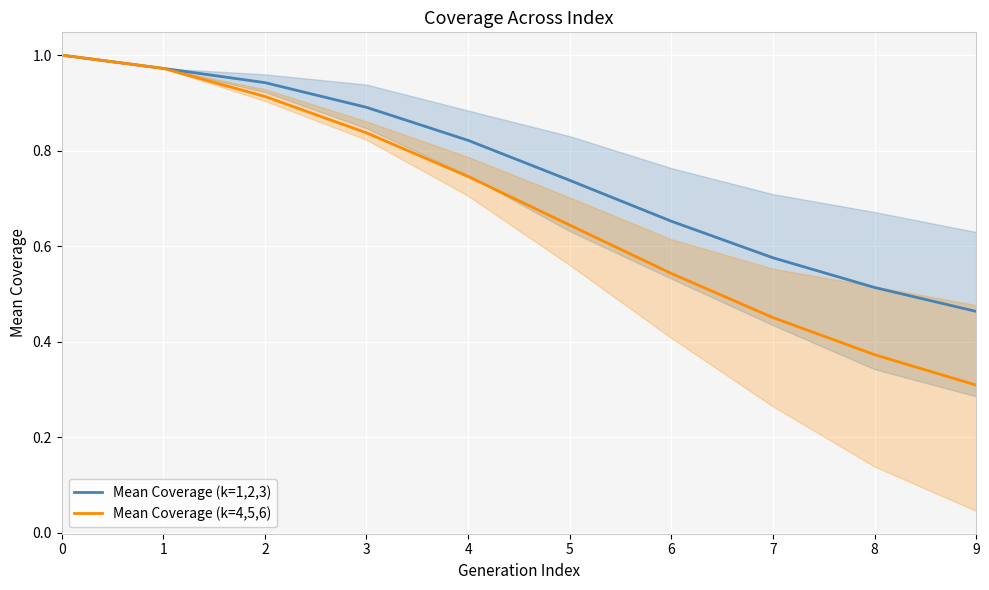

True or false: Mean Coverage (k=4,5,6) has more than 0 interior local peaks.

False